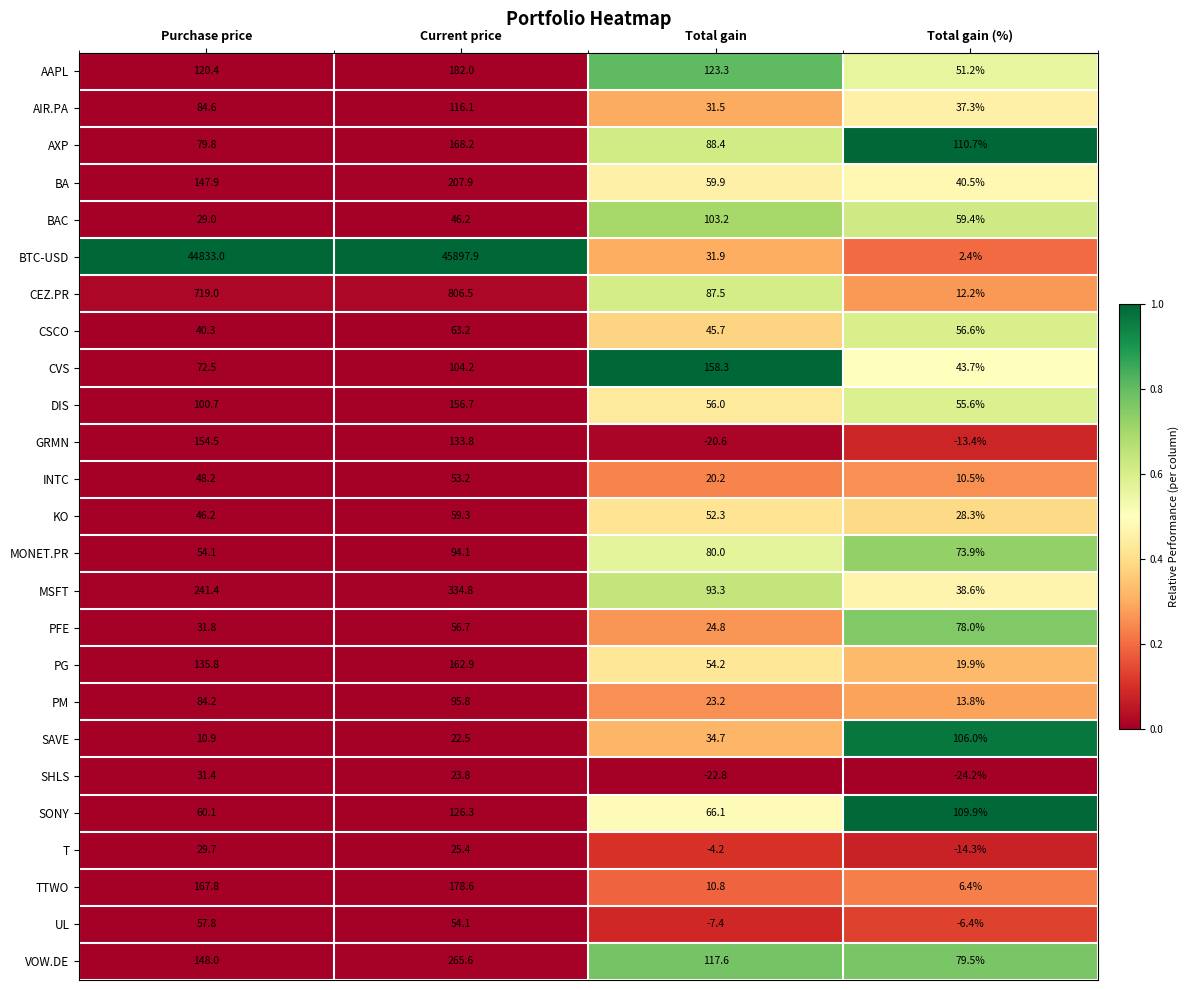

At which category is the sum across all series the highest?

Current price